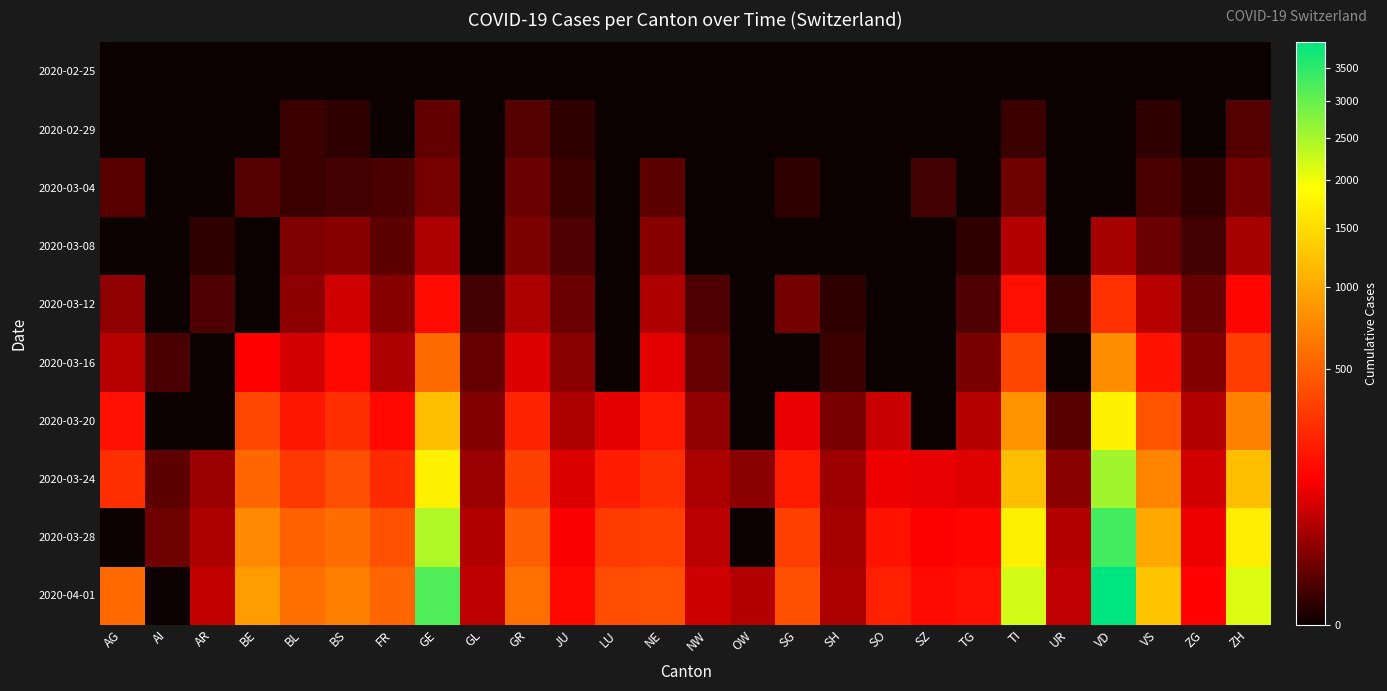

At which category is the sum across all series the highest?

VD